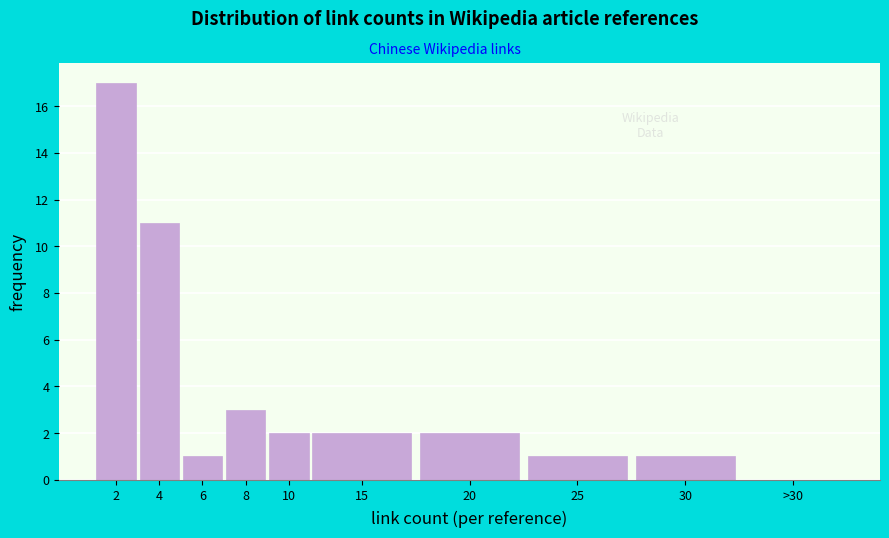

Reading left to right, transcribe all the data shown in this chart.

2=17	4=11	6=1	8=3	10=2	15=2	20=2	25=1	30=1	>30=0